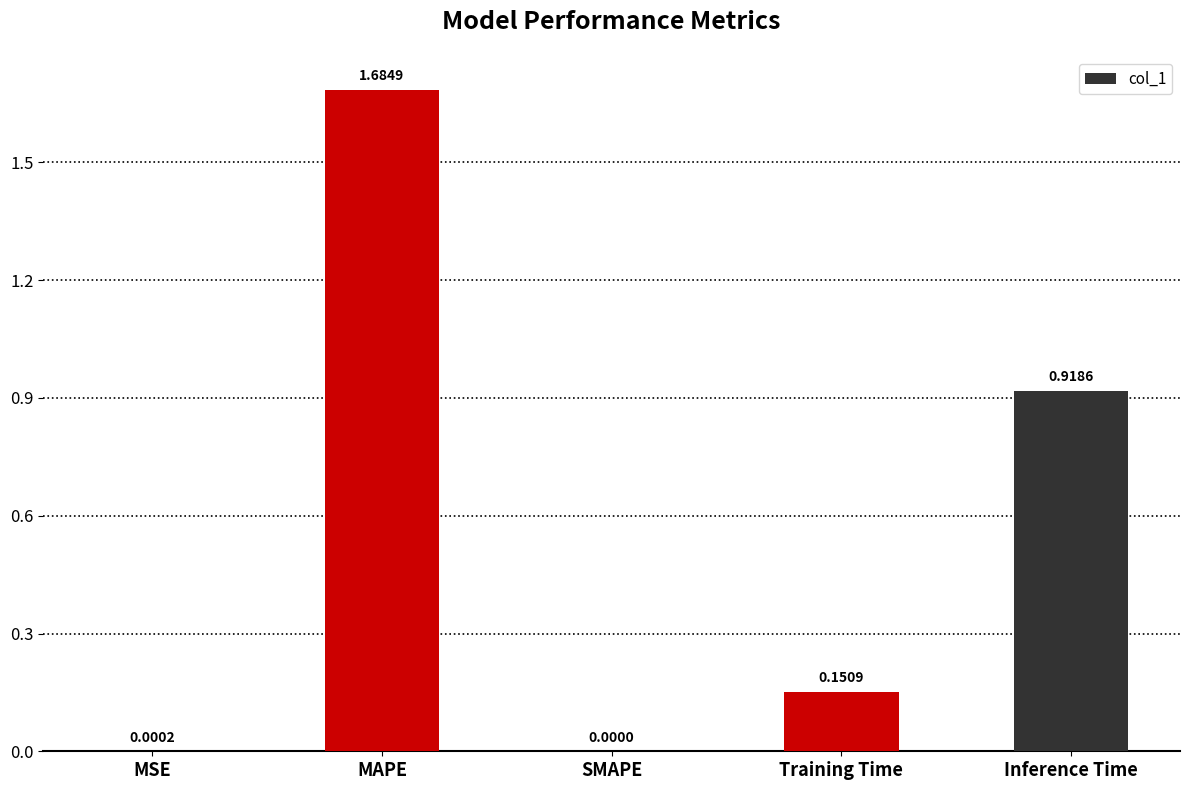

At which label is the value closest to 0?

SMAPE